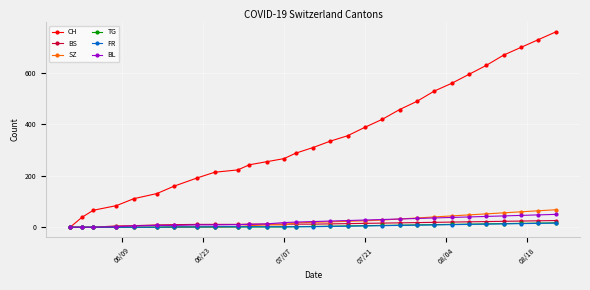

Which series has the widest spread of values?

CH